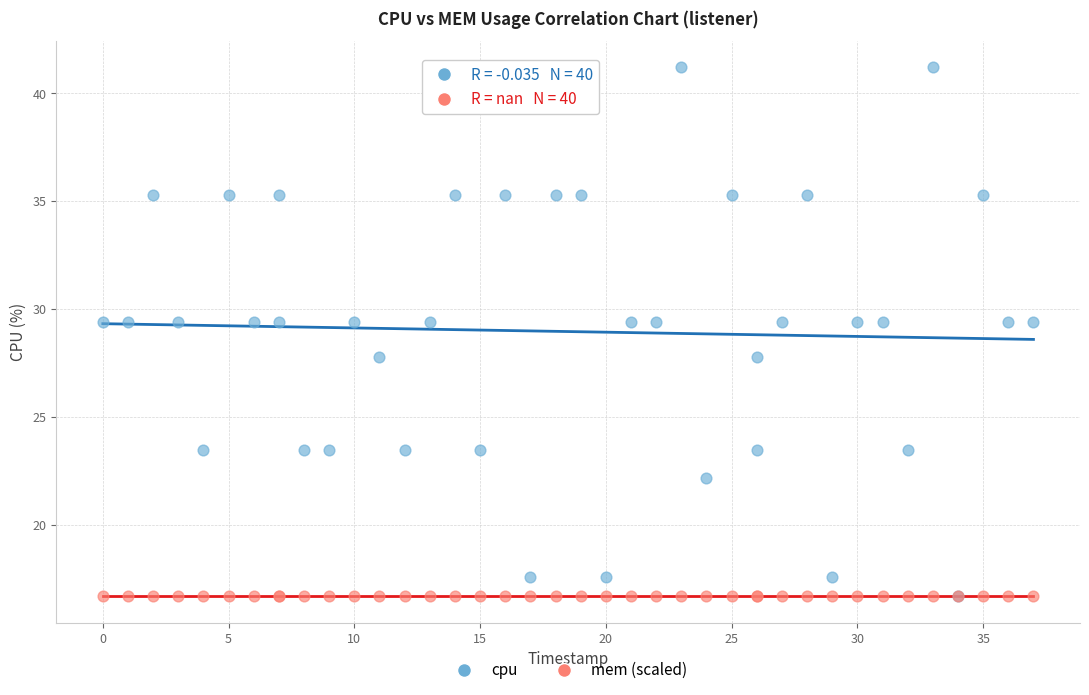

What are all the series names shown in the legend?

cpu, mem (scaled)